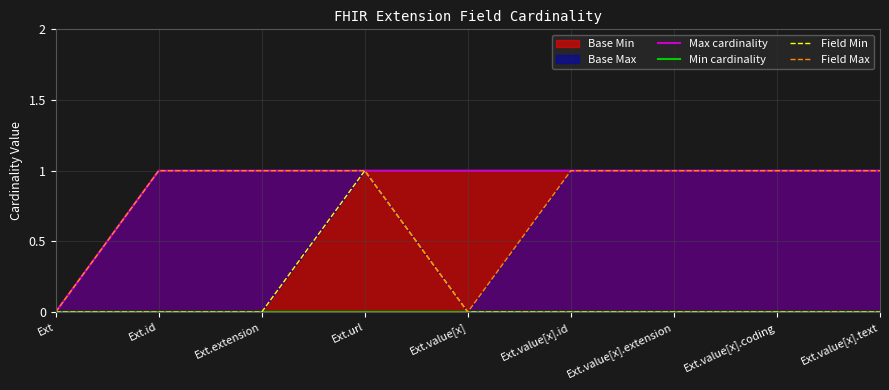

True or false: Min cardinality and Max cardinality intersect in this chart.

False